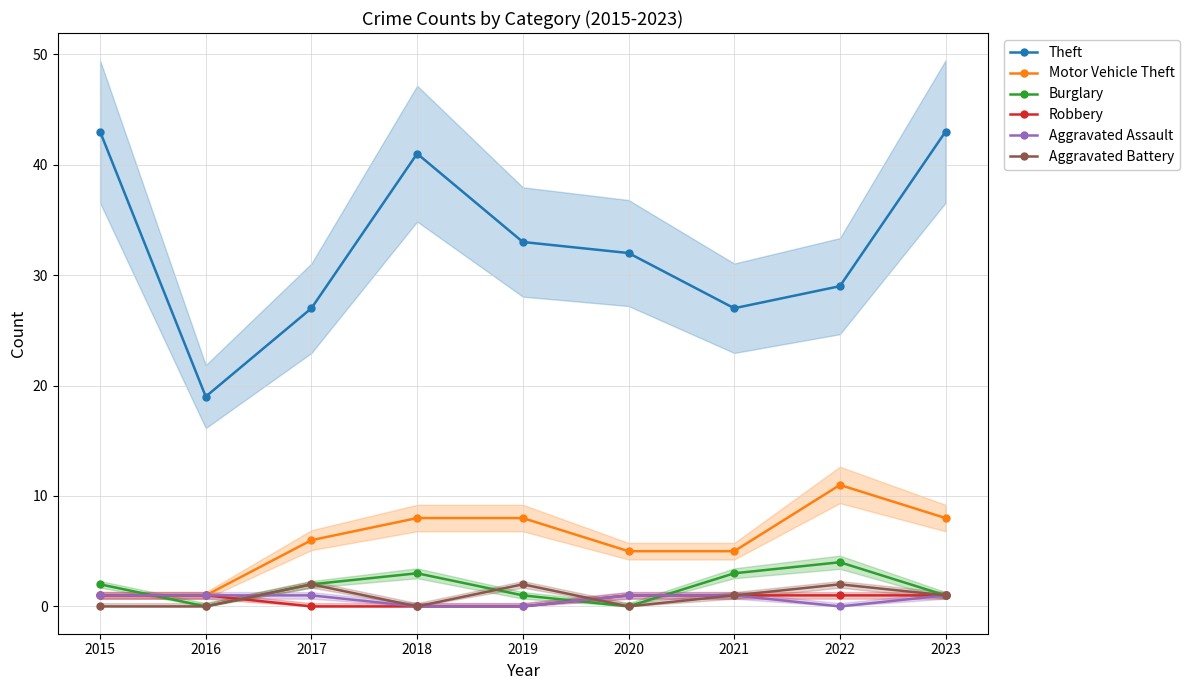

What is the average value of the Aggravated Battery series?

1